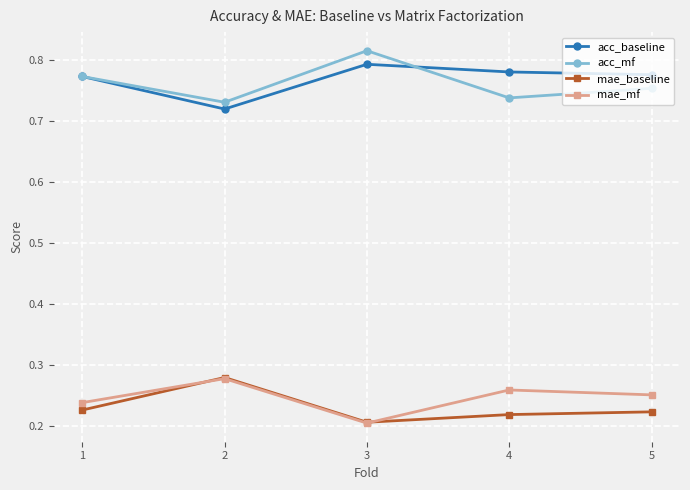

True or false: mae_baseline has more than 2 points higher than both neighbors.

False